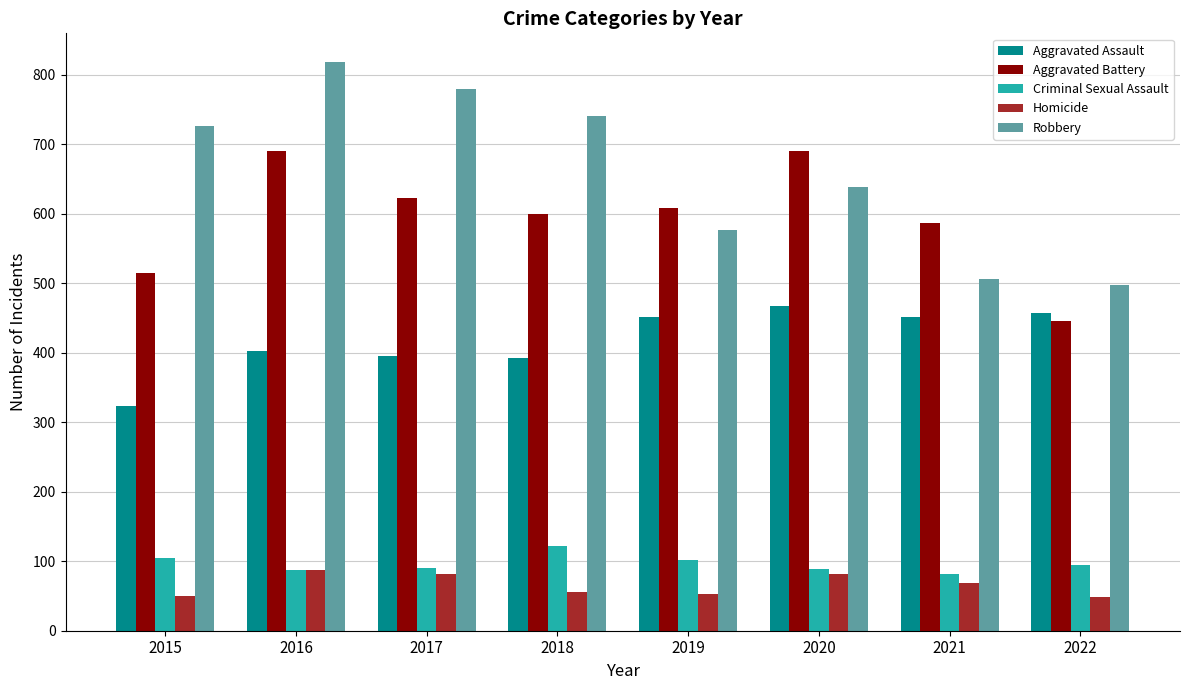

What is the minimum value shown in the chart?

48